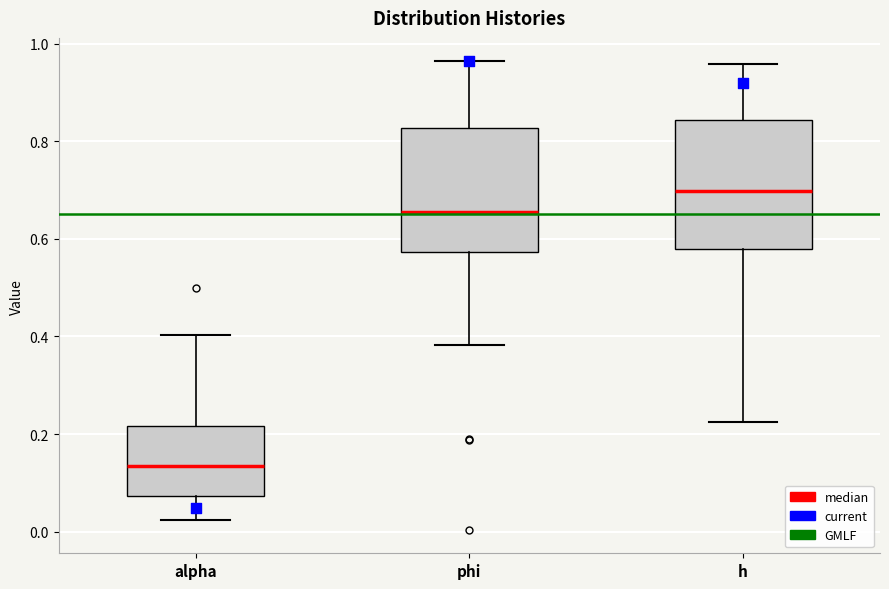

Reading left to right, read every box against the y-axis: the position of its median line, the range the box covers, and the ends of its whiskers. The values are not printed on the chart, so give them approximately, as read against the axis.

alpha: median 0.14, box 0.08 to 0.22, whiskers 0.02 to 0.40
phi: median 0.66, box 0.58 to 0.82, whiskers 0.38 to 0.96
h: median 0.70, box 0.58 to 0.84, whiskers 0.22 to 0.96